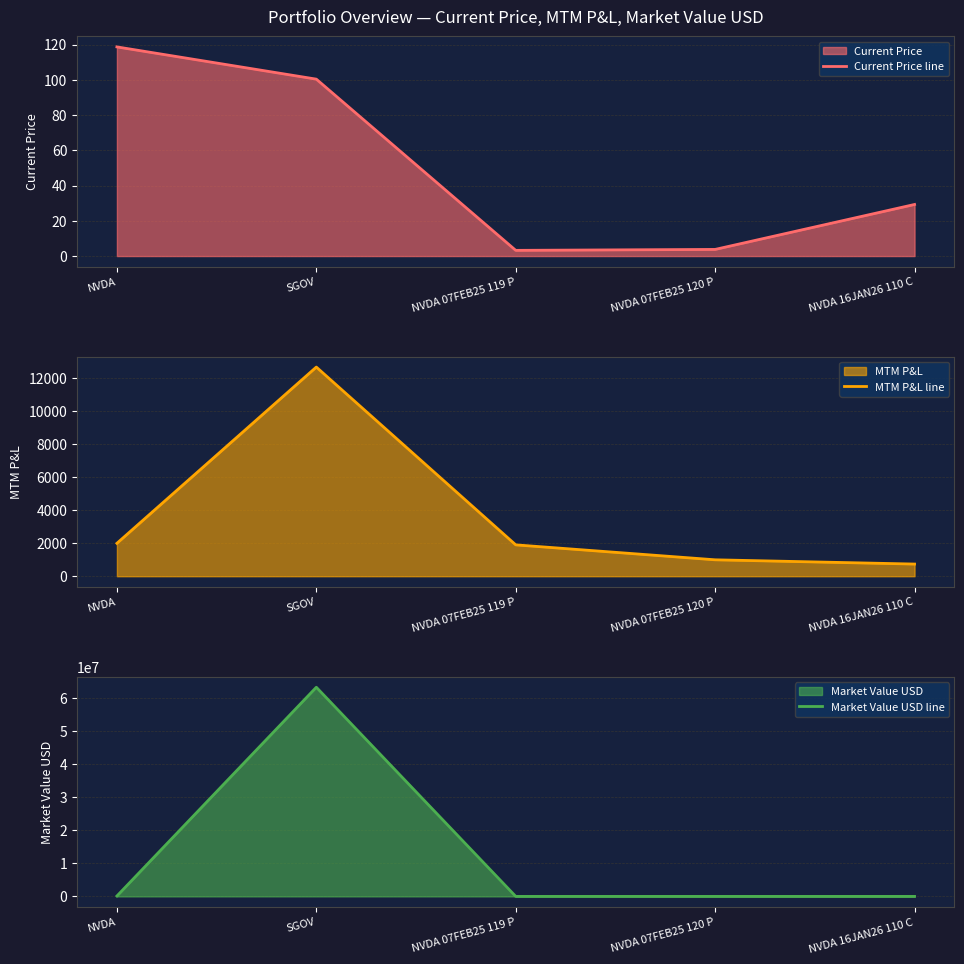

Between NVDA and NVDA 07FEB25 120 P, which is larger?

NVDA